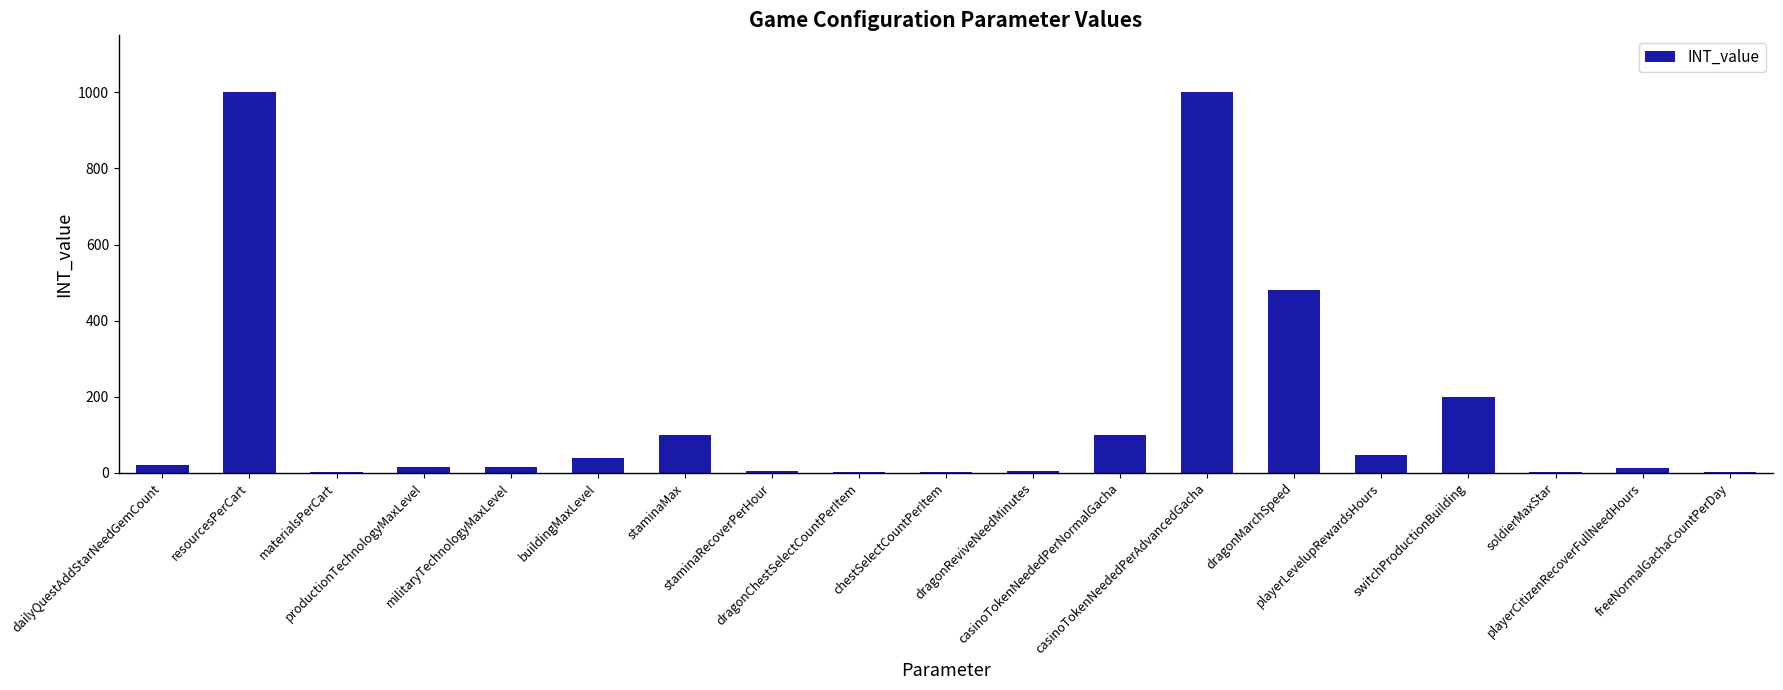

How many distinct data groups are displayed?

1